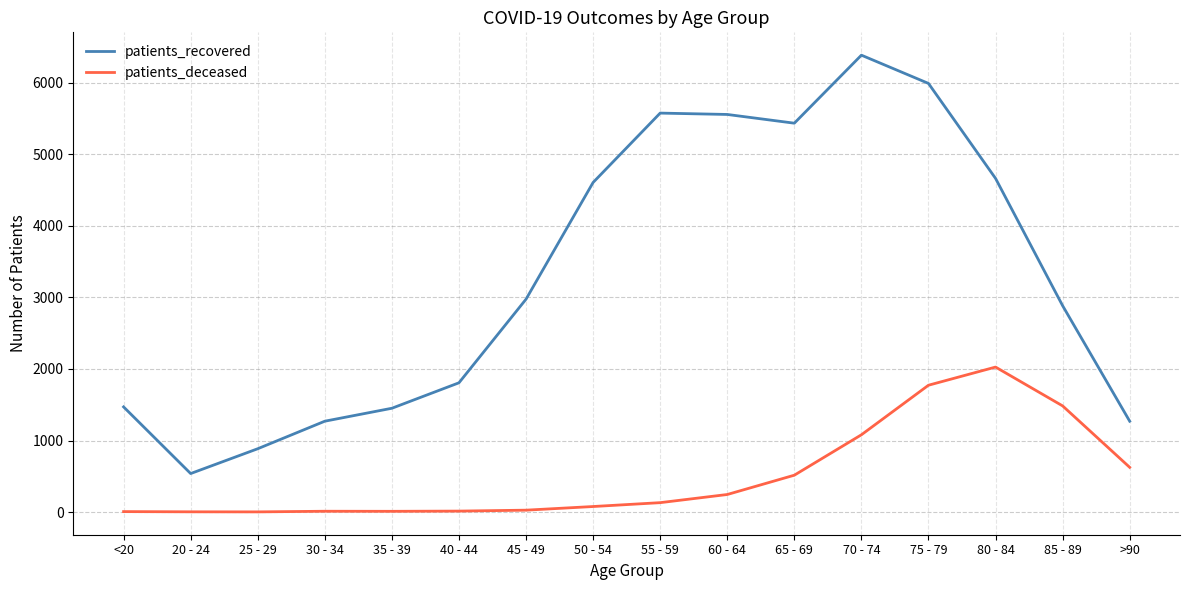

The value of patients_deceased at 75 - 79 is 1773. True or false?

True